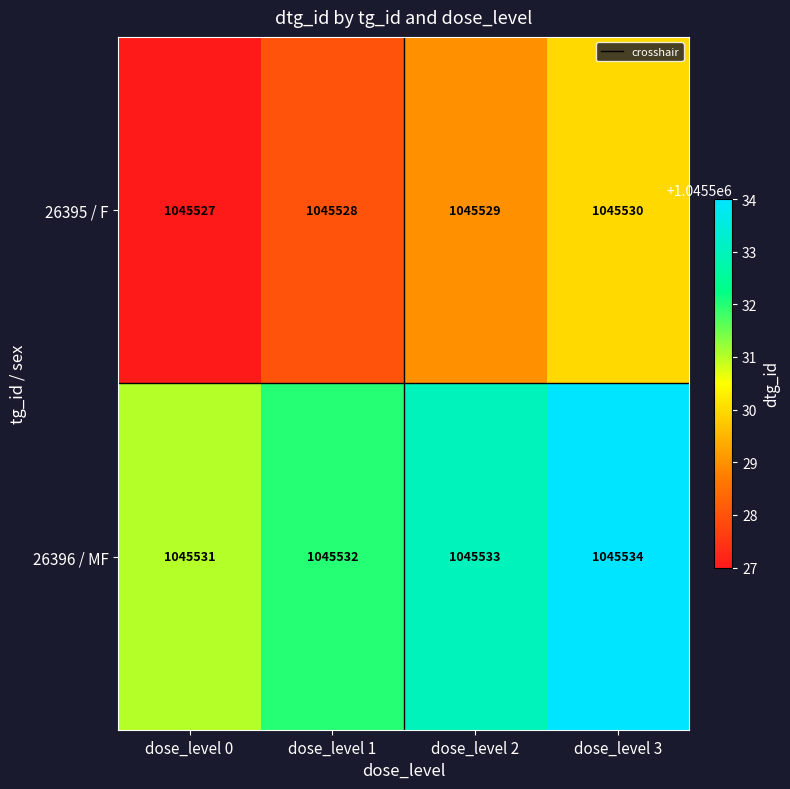

Reading right to left, transcribe all the data shown in this chart.

26395 / F: 1045530	1045529	1045528	1045527
26396 / MF: 1045534	1045533	1045532	1045531